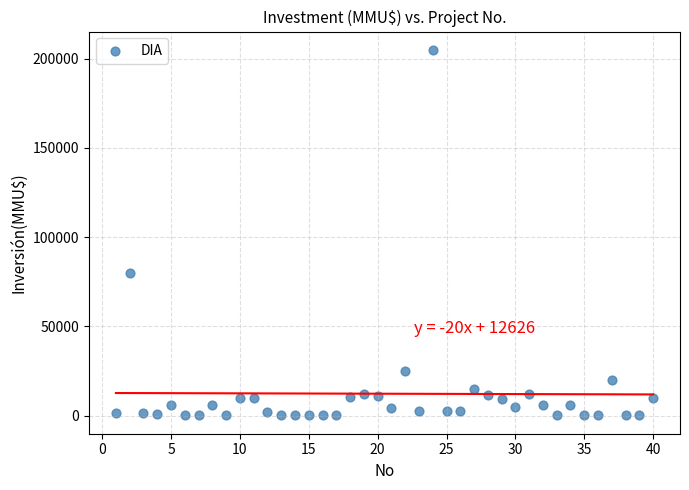

What is the range of X values (max minus min)?

39